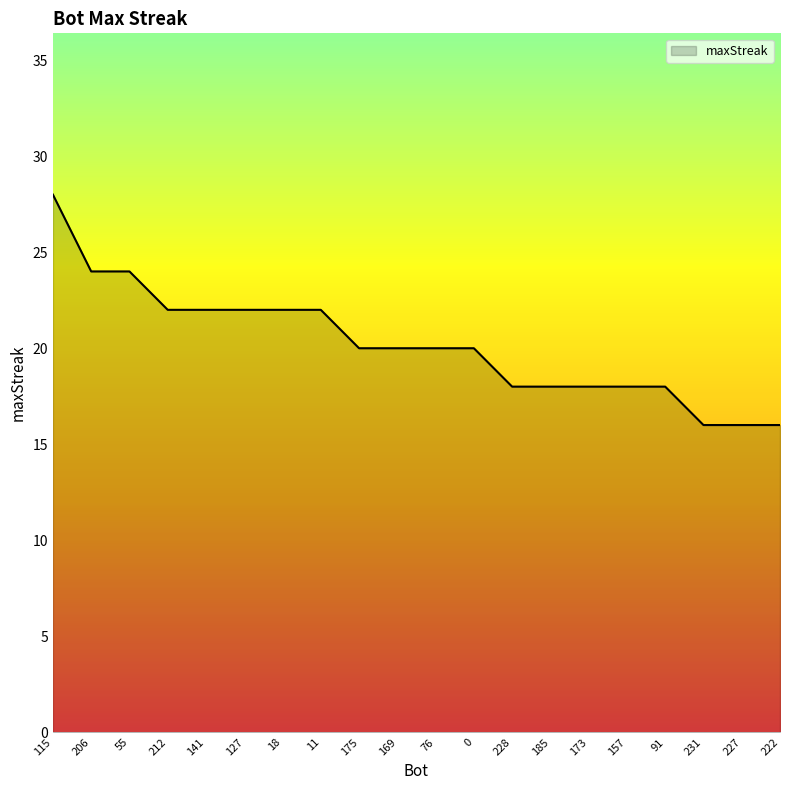

True or false: the data shows 22 at 212.

True